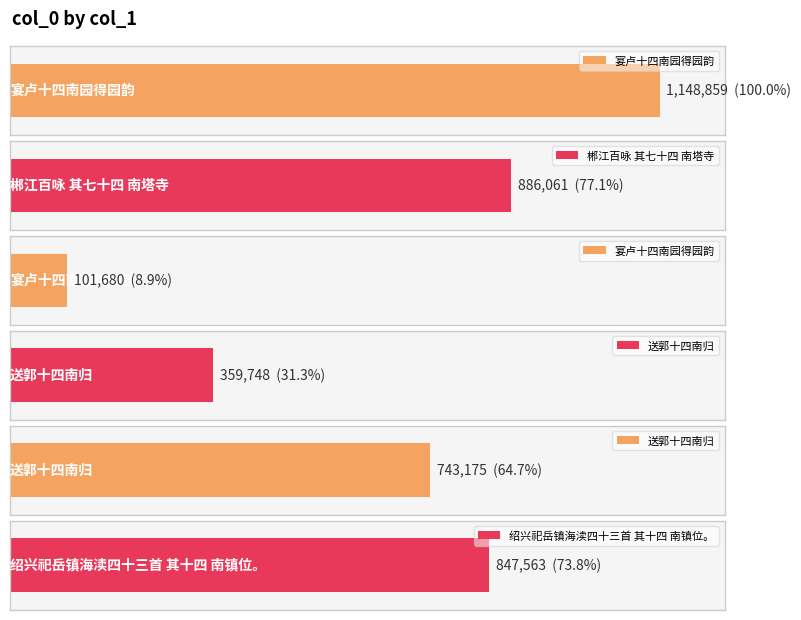

List the labels in order of value, largest first.

宴卢十四南园得园韵, 郴江百咏 其七十四 南塔寺, 绍兴祀岳镇海渎四十三首 其十四 南镇位。, 送郭十四南归, 送郭十四南归, 宴卢十四南园得园韵